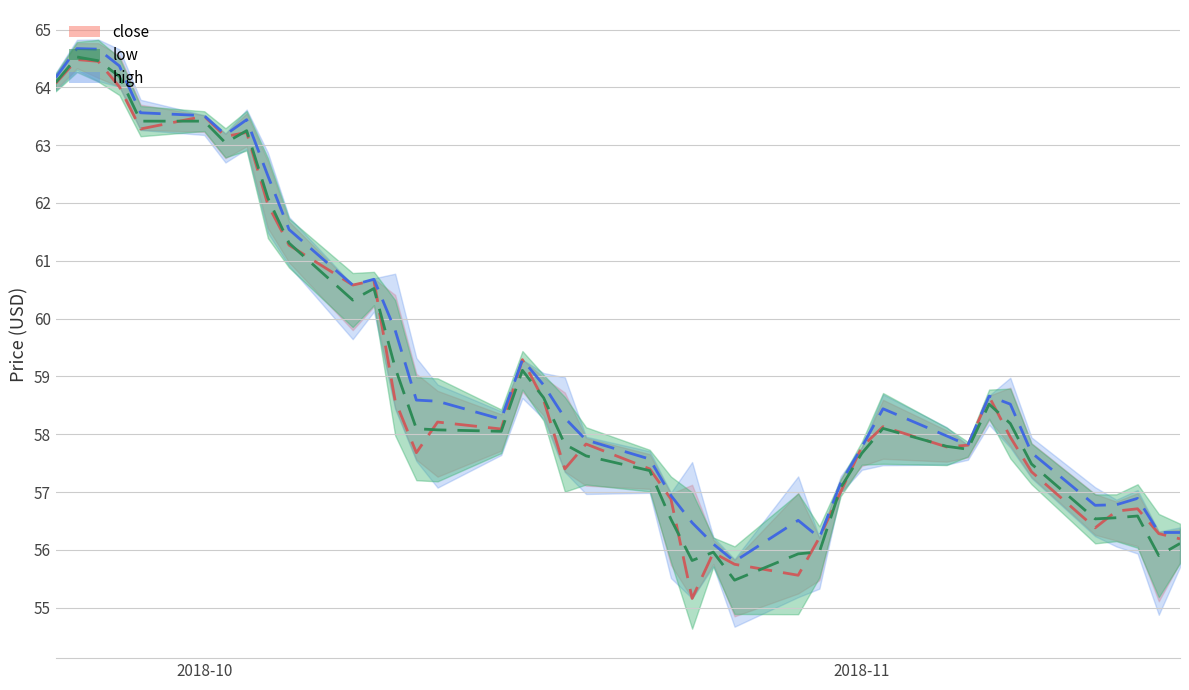

Which series has the largest total across all categories?

high_line